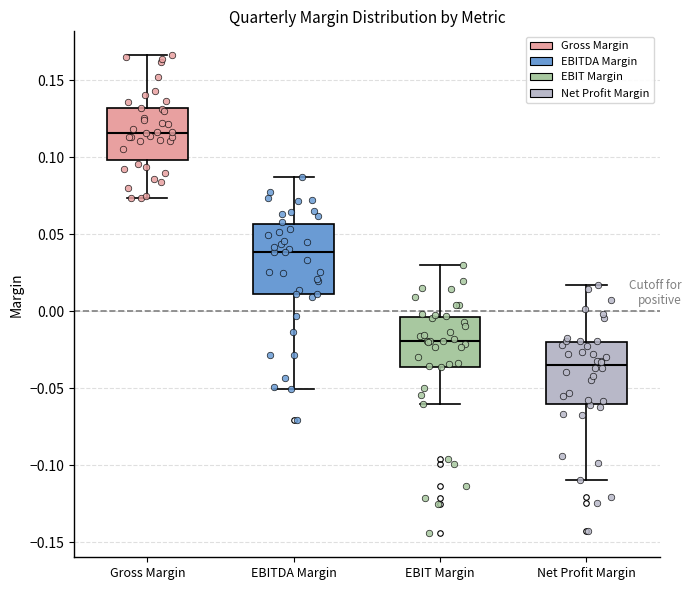

Reading left to right, transcribe this box plot: for each box, give where its median line is, the range the box spans, and where its two whiskers end, as read against the y-axis. The values are not printed on the chart, so give them approximately, as read against the axis.

Gross Margin: median 0.115, box 0.100 to 0.130, whiskers 0.075 to 0.165
EBITDA Margin: median 0.040, box 0.010 to 0.055, whiskers -0.050 to 0.085
EBIT Margin: median -0.020, box -0.035 to -0.005, whiskers -0.060 to 0.030
Net Profit Margin: median -0.035, box -0.060 to -0.020, whiskers -0.110 to 0.015